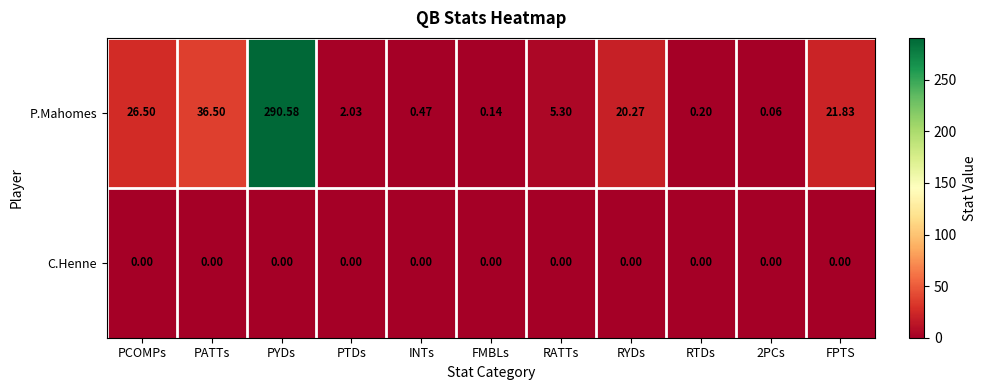

Count the number of data series in this chart.

2